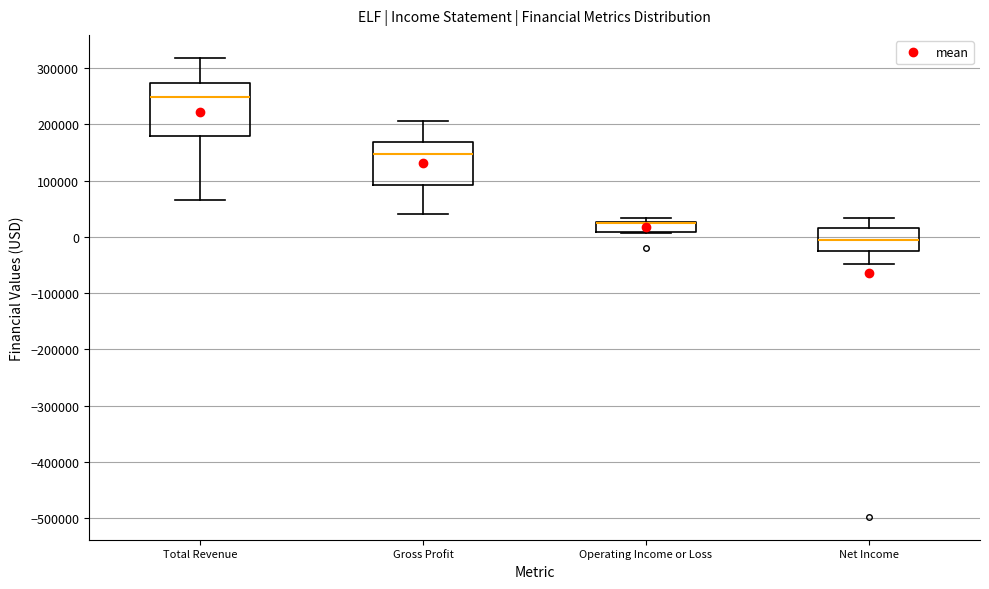

Reading left to right, read every box against the y-axis: the position of its median line, the range the box covers, and the ends of its whiskers. The values are not printed on the chart, so give them approximately, as read against the axis.

Total Revenue: median 250000, box 180000 to 270000, whiskers 70000 to 320000
Gross Profit: median 150000, box 90000 to 170000, whiskers 40000 to 210000
Operating Income or Loss: median 20000 (drawn on the box's upper edge), box 10000 to 30000, whiskers 10000 to 30000 (just above the box's upper edge)
Net Income: median -10000, box -30000 to 20000, whiskers -50000 to 30000